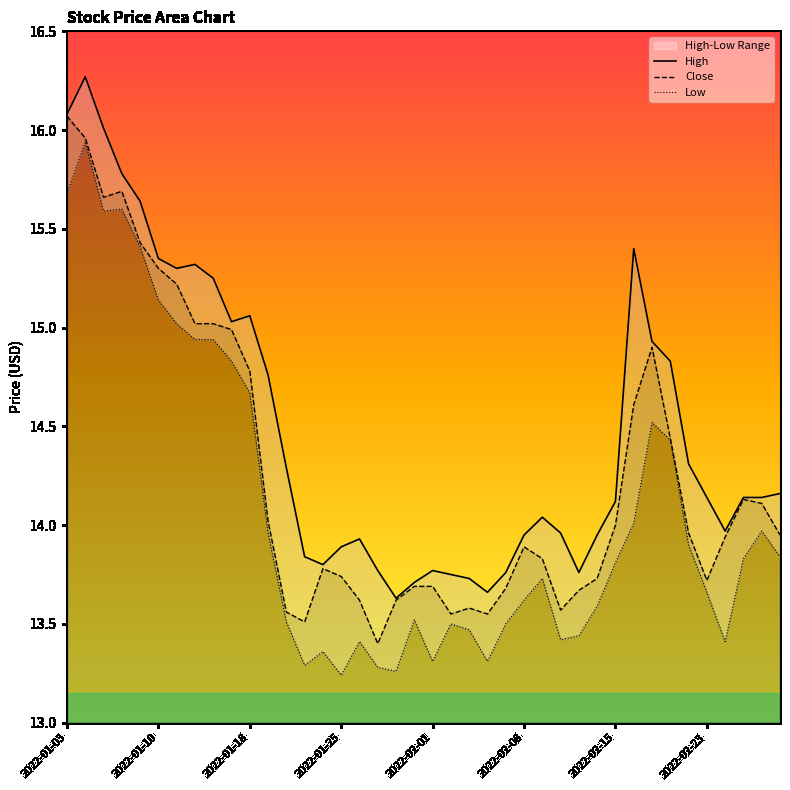

At which label does High first exceed 14?

2022-01-03